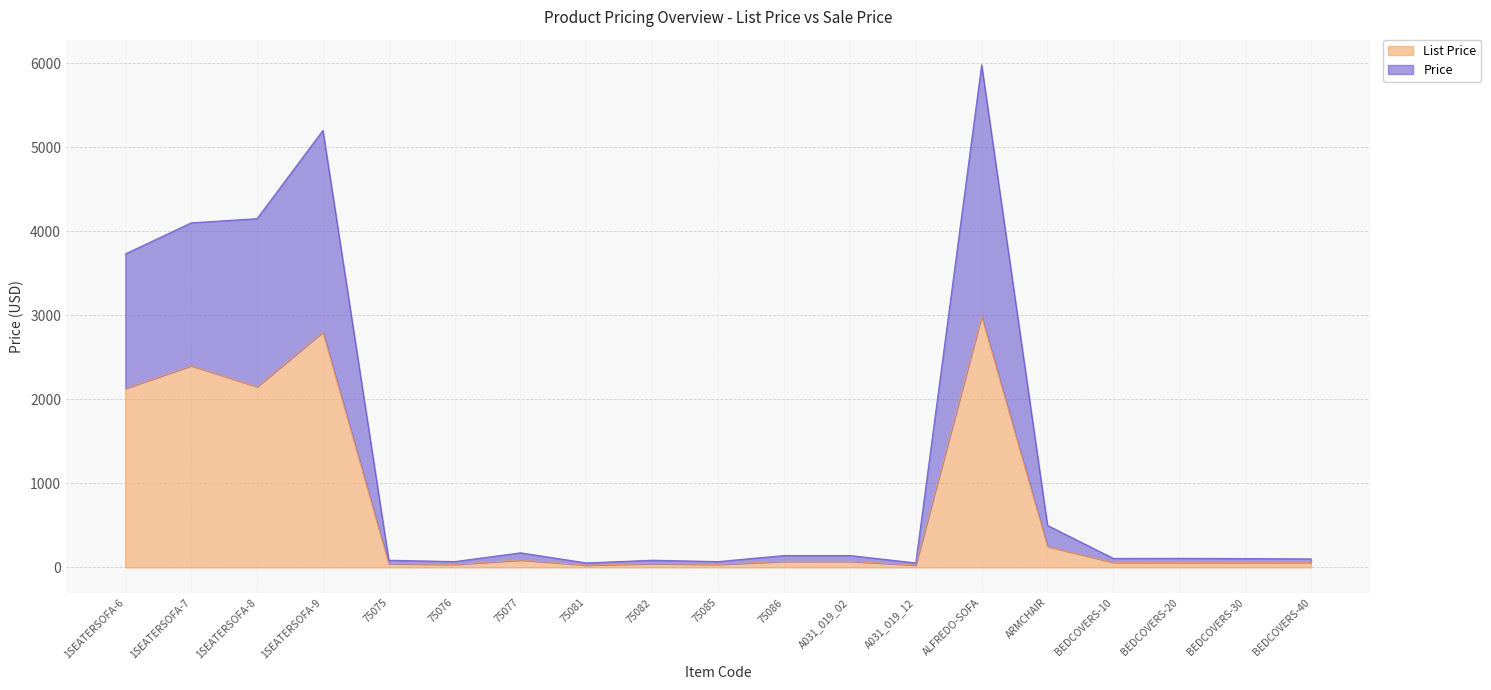

How many lines are shown in the chart?

2